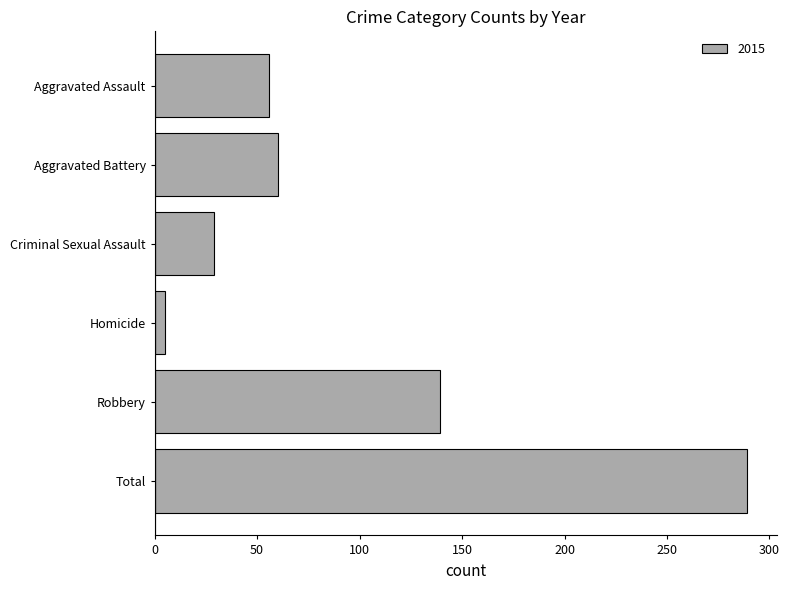

The chart shows a value of 60 at Aggravated Battery. True or false?

True